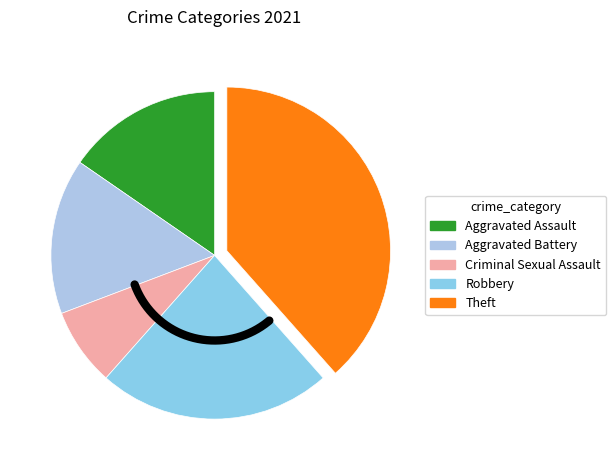

Which category has the biggest portion of the pie?

Theft